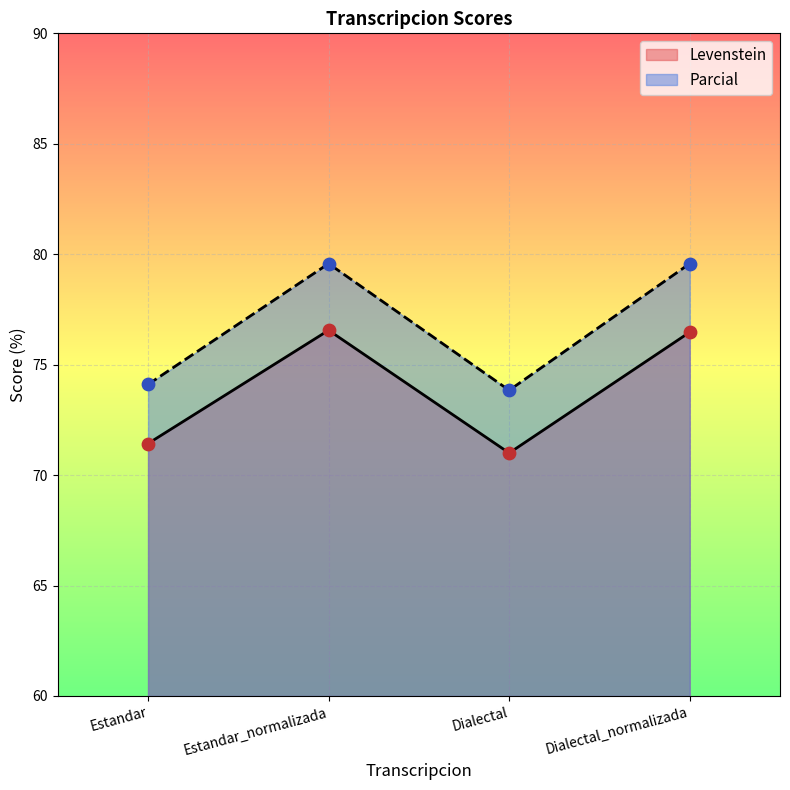

At how many categories does at least one series exceed 74?

3